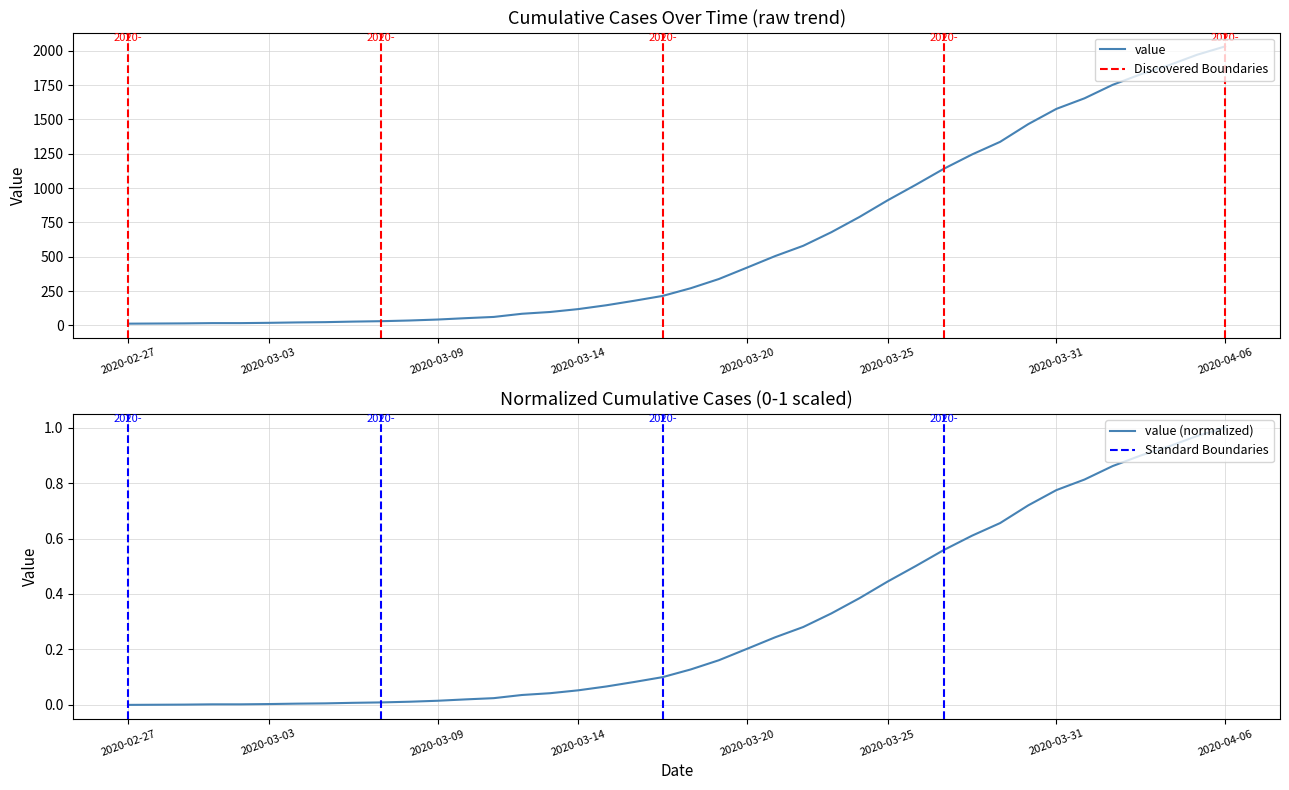

What is the label of the 15th point from the left?

2020-03-12